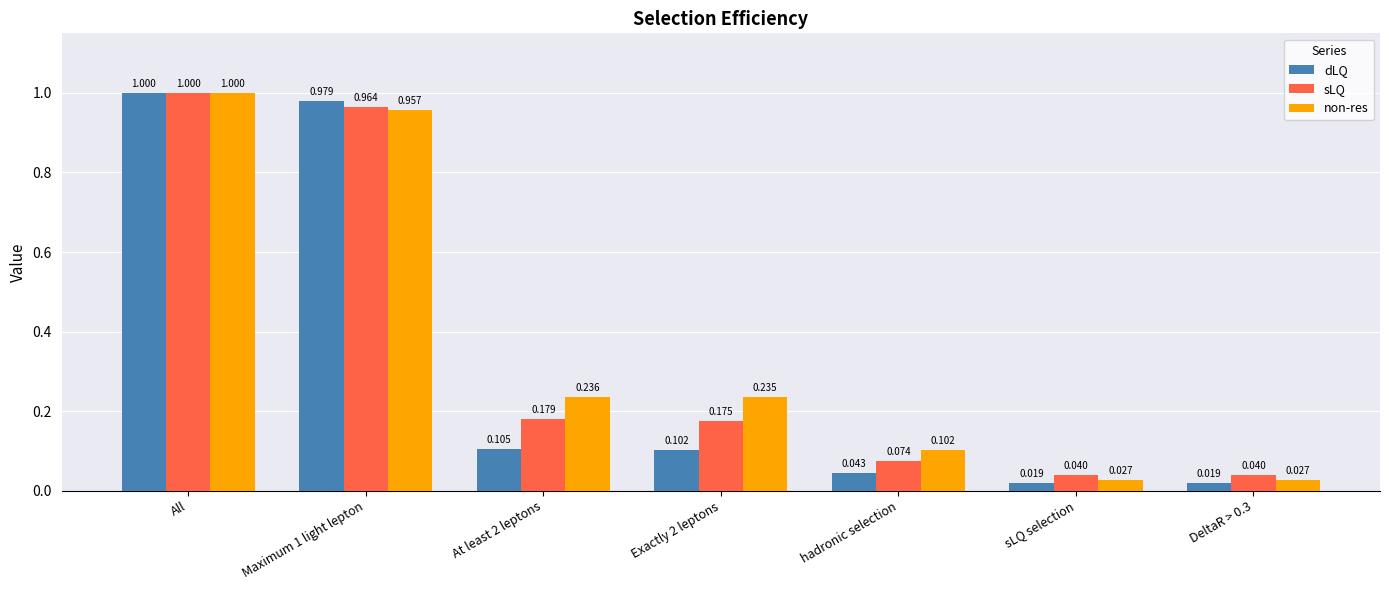

Which category has the highest value in the non-res series?

All